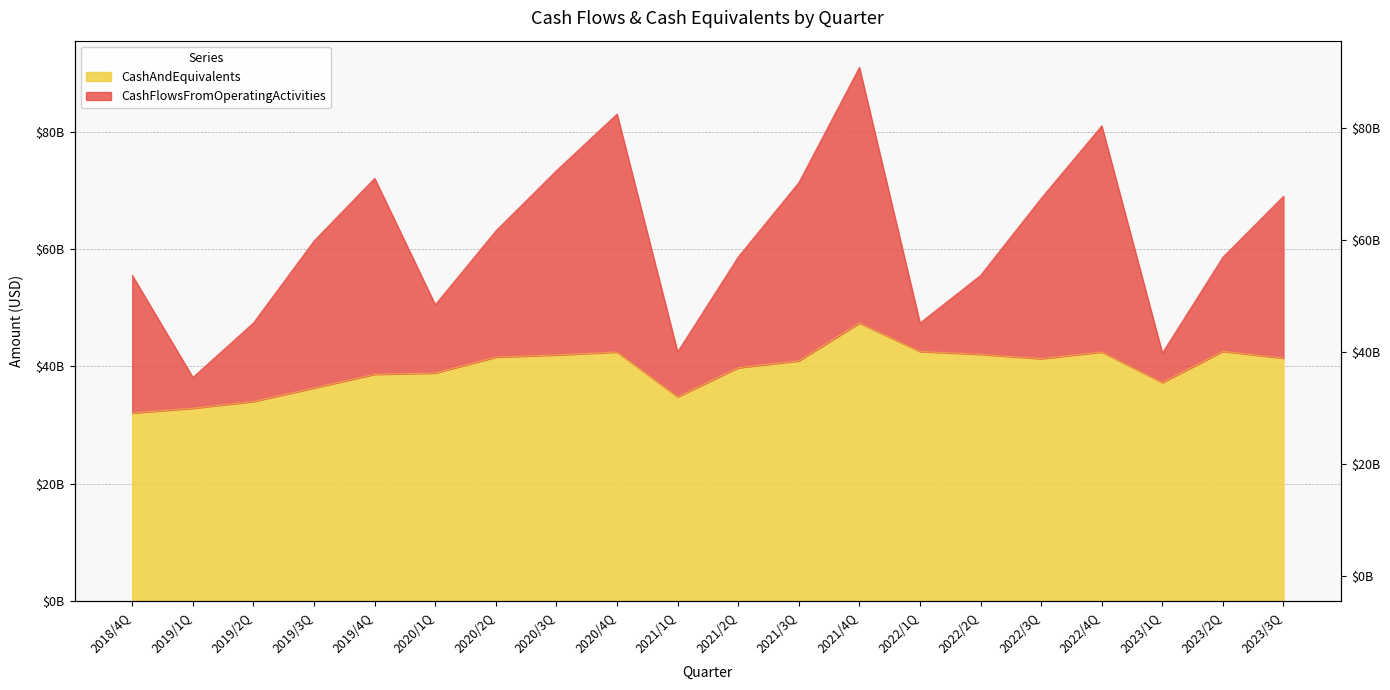

List the labels in order of value, largest first.

2021/4Q, 2023/2Q, 2022/1Q, 2022/4Q, 2020/4Q, 2022/2Q, 2020/3Q, 2020/2Q, 2023/3Q, 2022/3Q, 2021/3Q, 2021/2Q, 2020/1Q, 2019/4Q, 2023/1Q, 2019/3Q, 2021/1Q, 2019/2Q, 2019/1Q, 2018/4Q